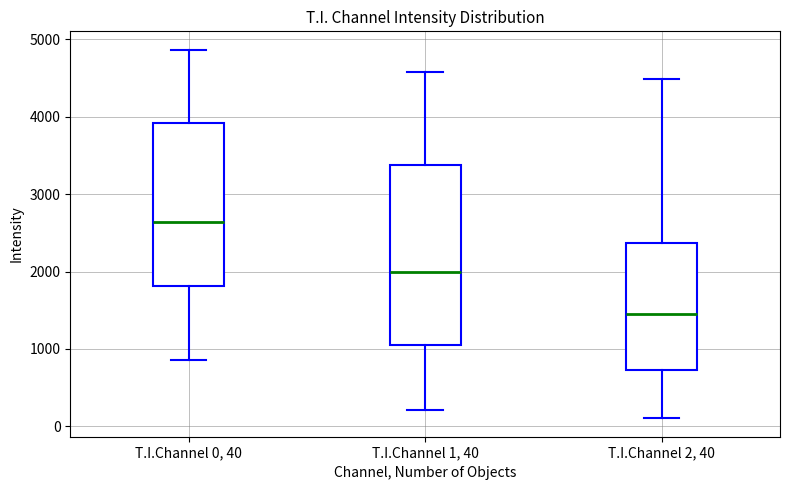

Where is the lower edge of the box for T.I.Channel 2, 40 on the y-axis? The values are not printed on the chart, so give them approximately, as read against the axis.

700